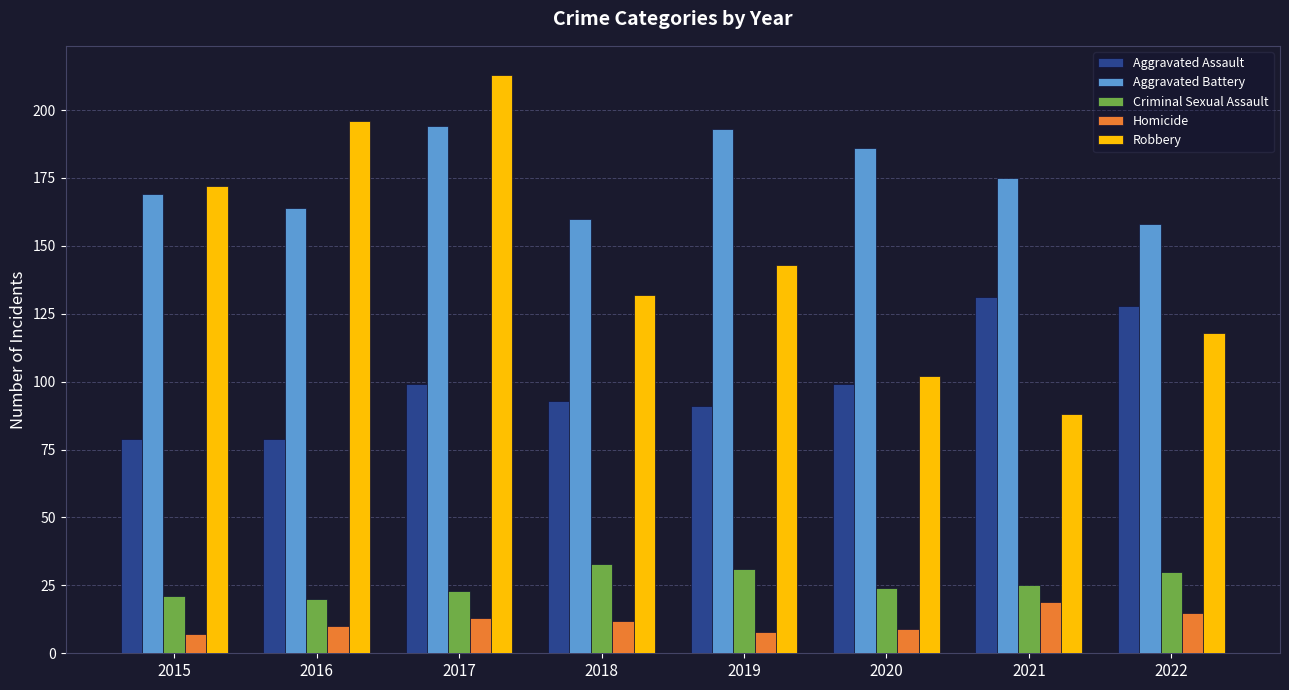

The value of Aggravated Battery at 2019 is 193. True or false?

True